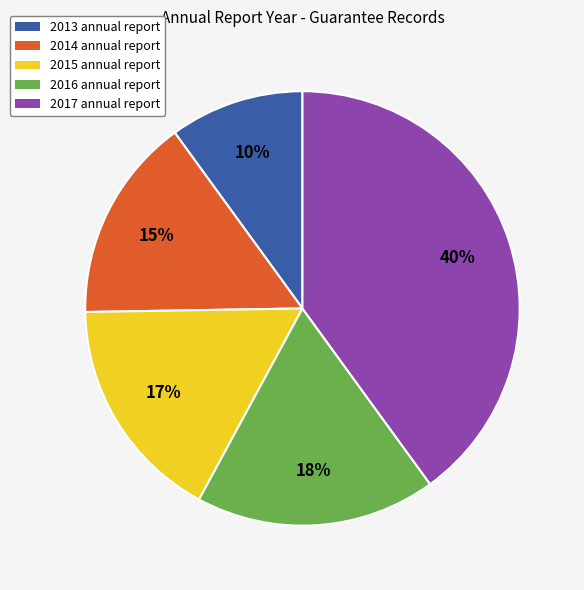

How many segments does this pie chart have?

5